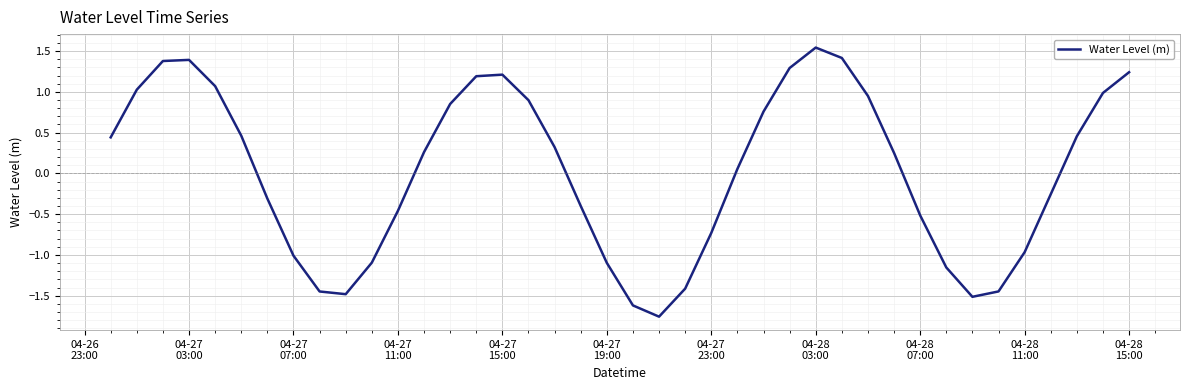

What is the difference between the maximum and minimum values?

3.3